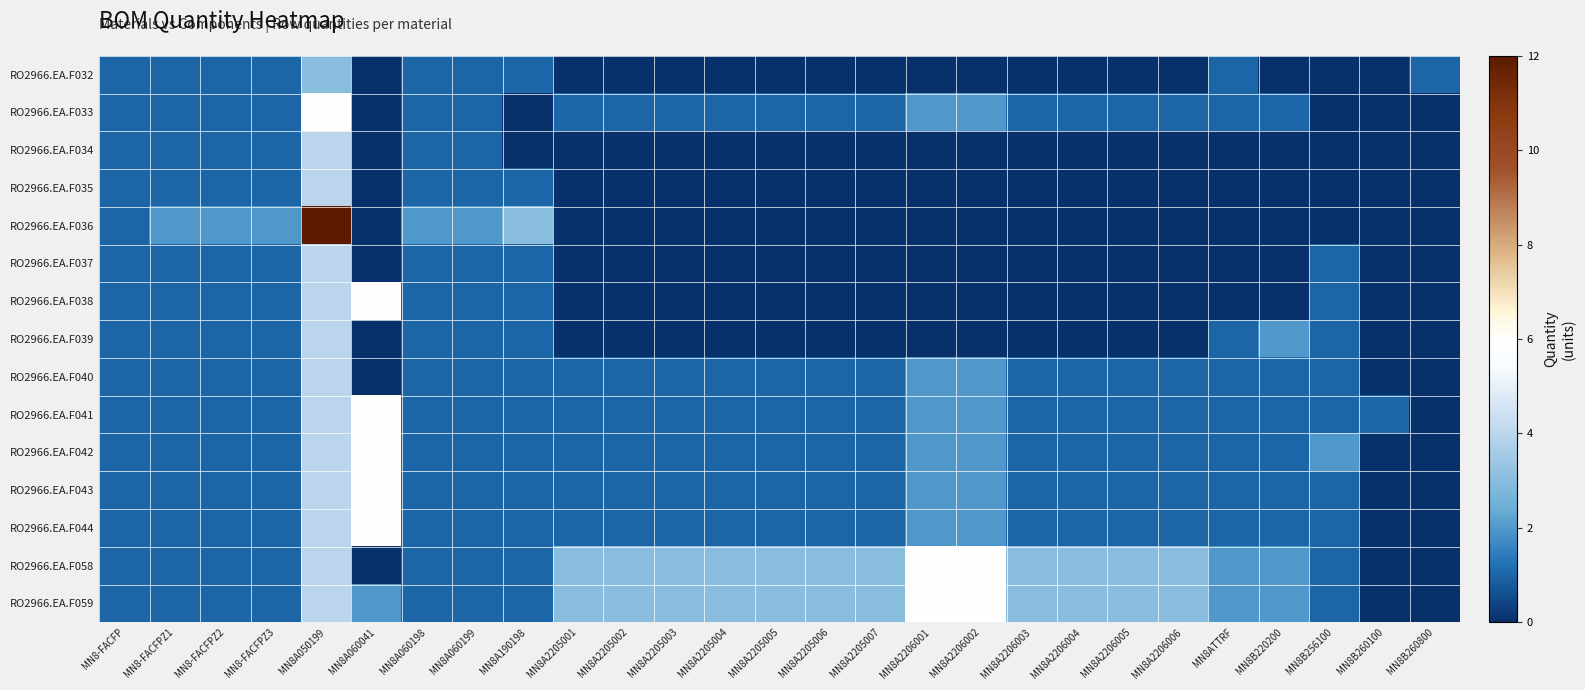

What is the spread (max minus min) of values at MN8A2205002?

3